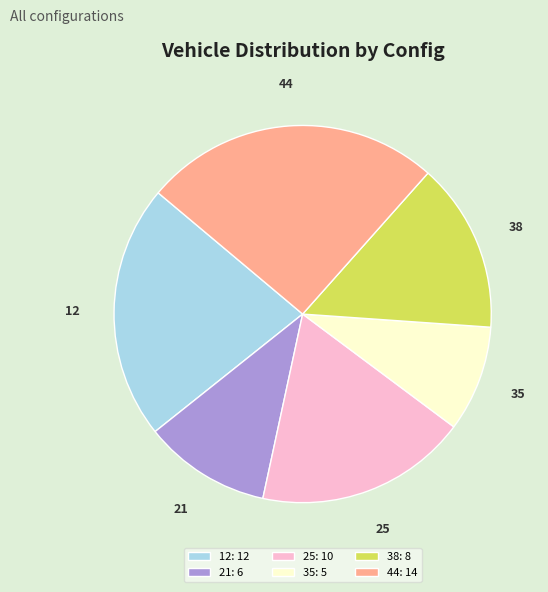

What is the ratio of the value at 44 to the value at 21?

2.3